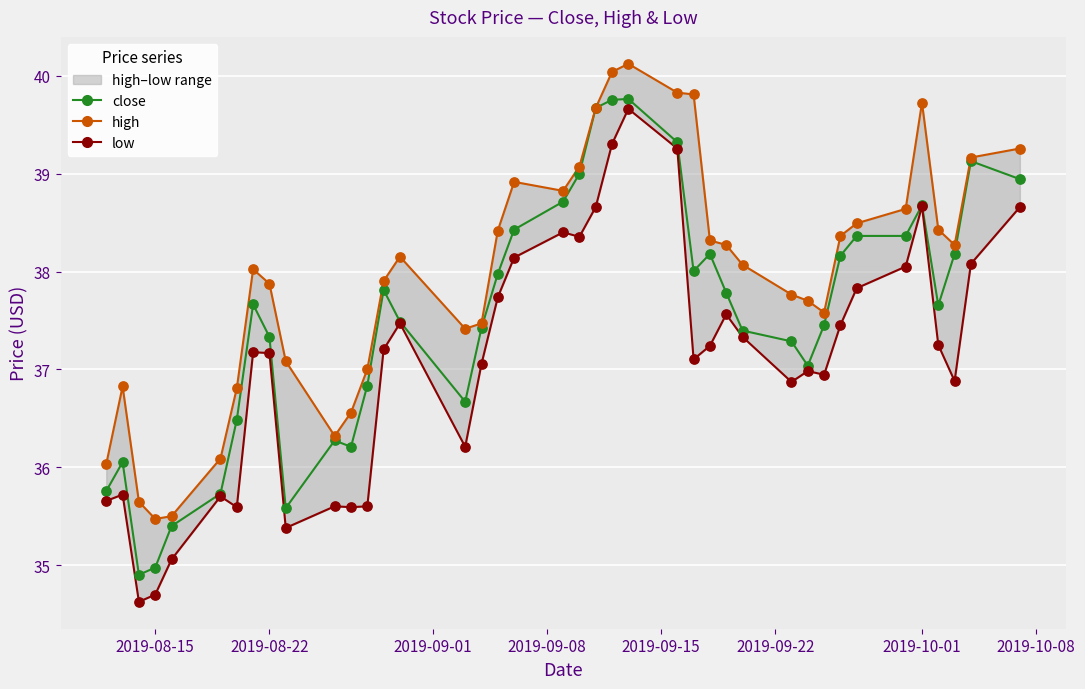

Which series contains the highest Y value?

high